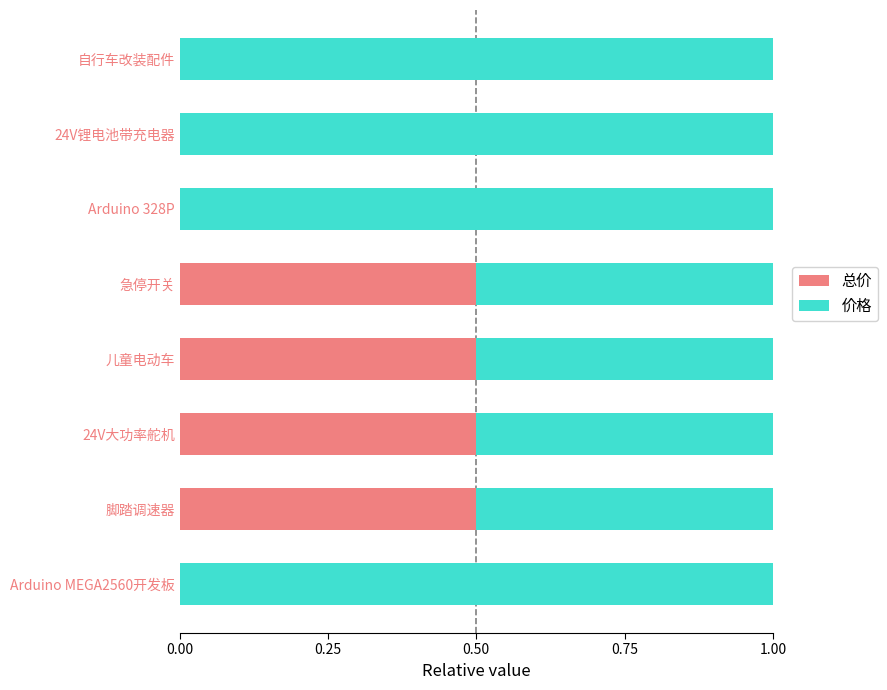

What is the sum of all 总价 values?

2.0